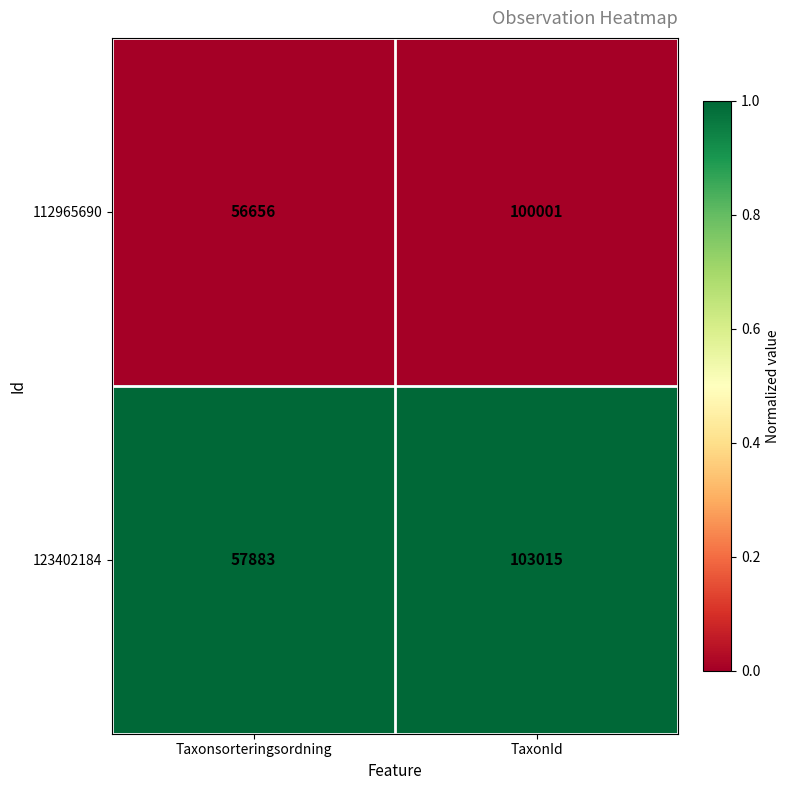

What is the total value across all series at TaxonId?

203016